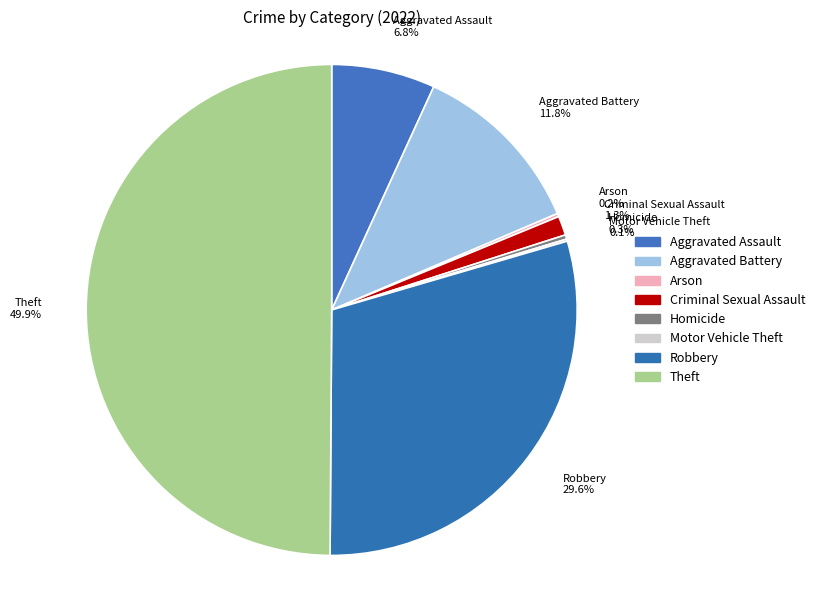

Rank the categories by value from lowest to highest.

Motor Vehicle Theft, Arson, Homicide, Criminal Sexual Assault, Aggravated Assault, Aggravated Battery, Robbery, Theft